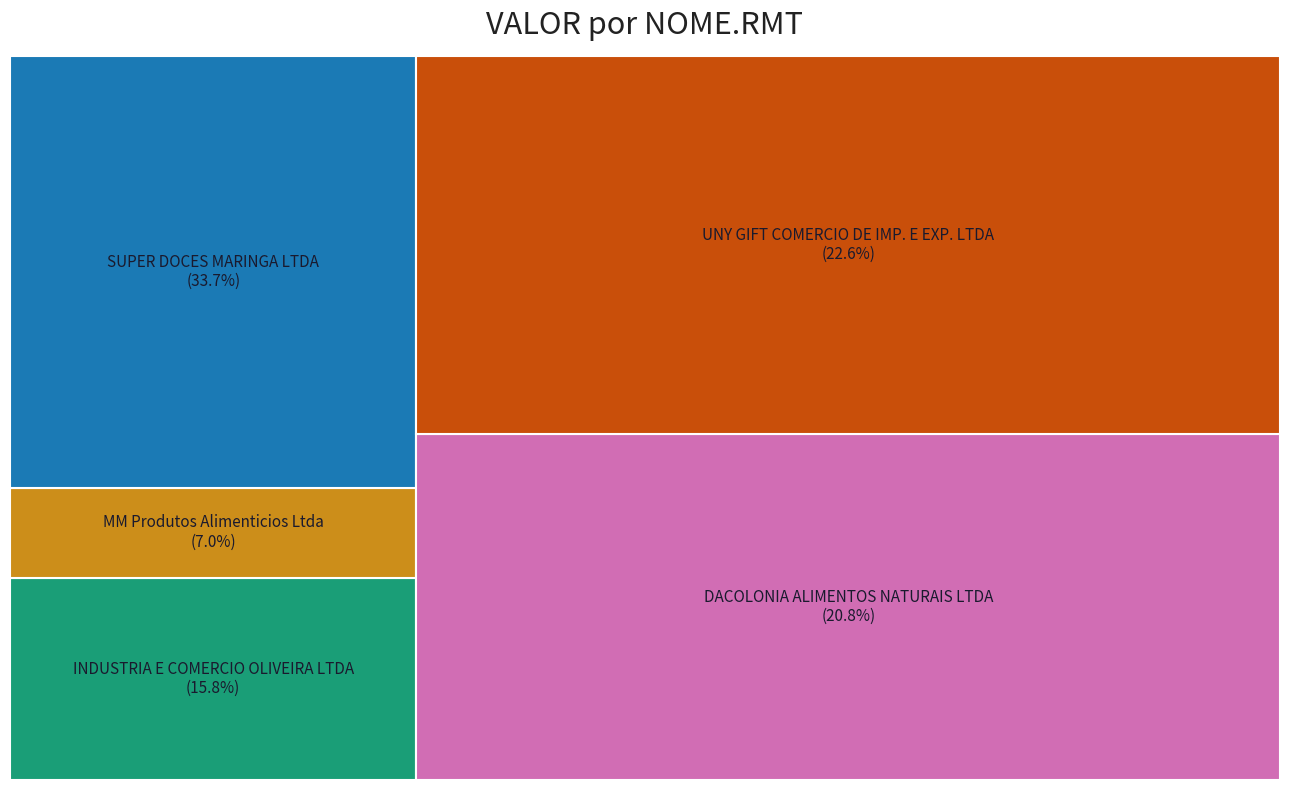

Reading right to left, list all the values displayed in this chart.

SUPER DOCES MARINGA LTDA=8451.5	UNY GIFT COMERCIO DE IMP. E EXP. LTDA=5670.0	DACOLONIA ALIMENTOS NATURAIS LTDA=5202.7	MM Produtos Alimenticios Ltda=1765.9	INDUSTRIA E COMERCIO OLIVEIRA LTDA=3960.7